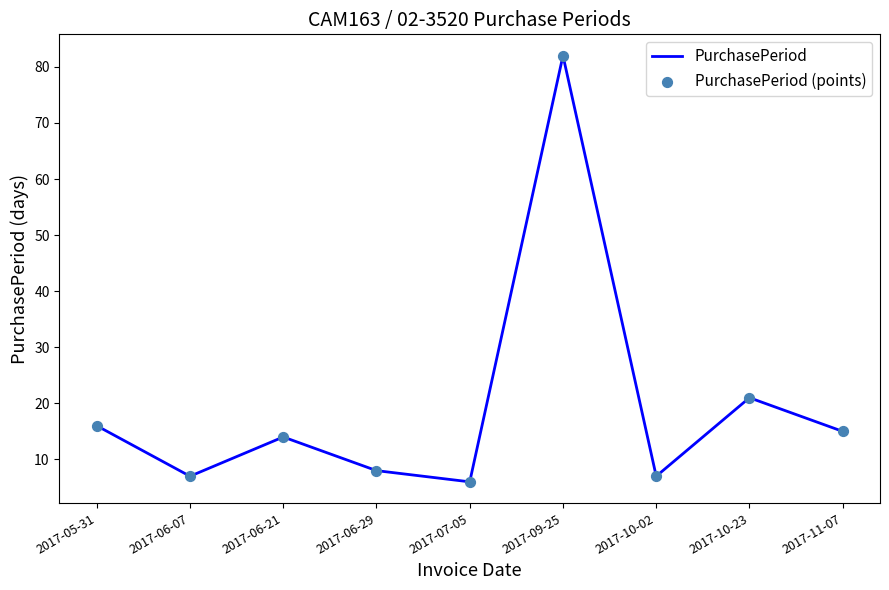

What is the change in value from 2017-06-21 to 2017-06-29?

-6